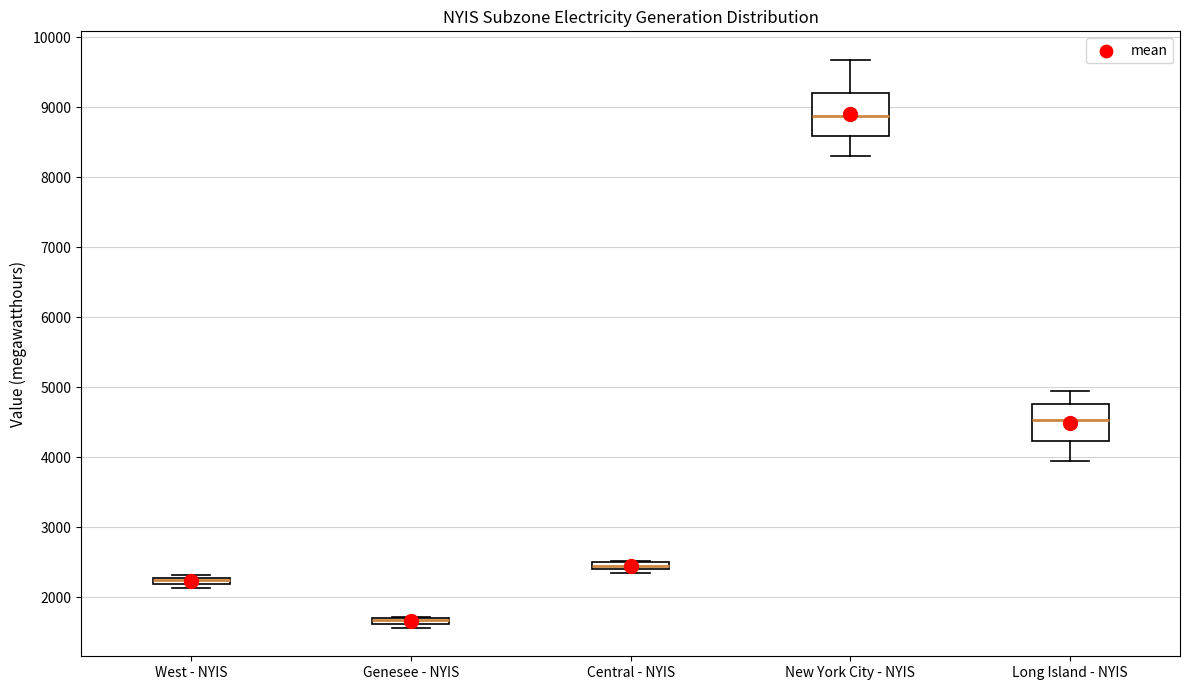

Where is the upper edge of the box for Long Island - NYIS on the y-axis? The values are not printed on the chart, so give them approximately, as read against the axis.

4800